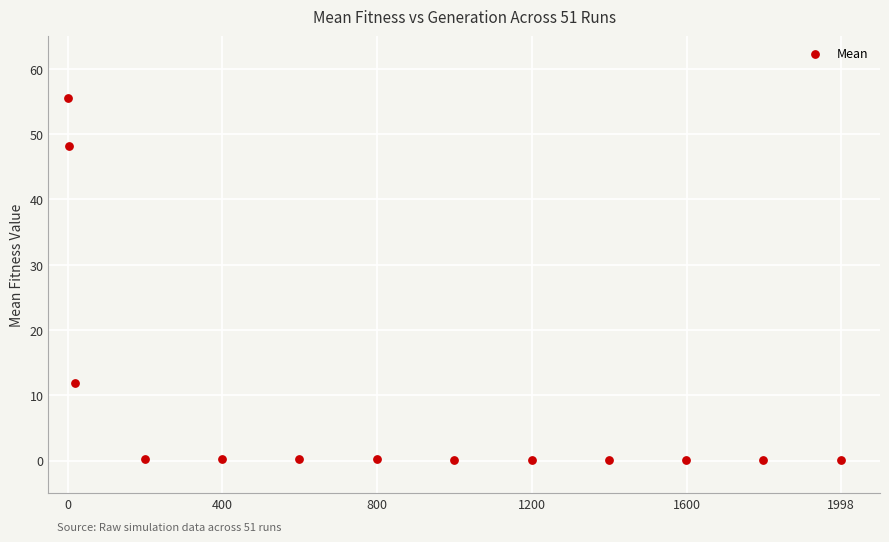

What Y value in the scatter plot is closest to 27?

11.8